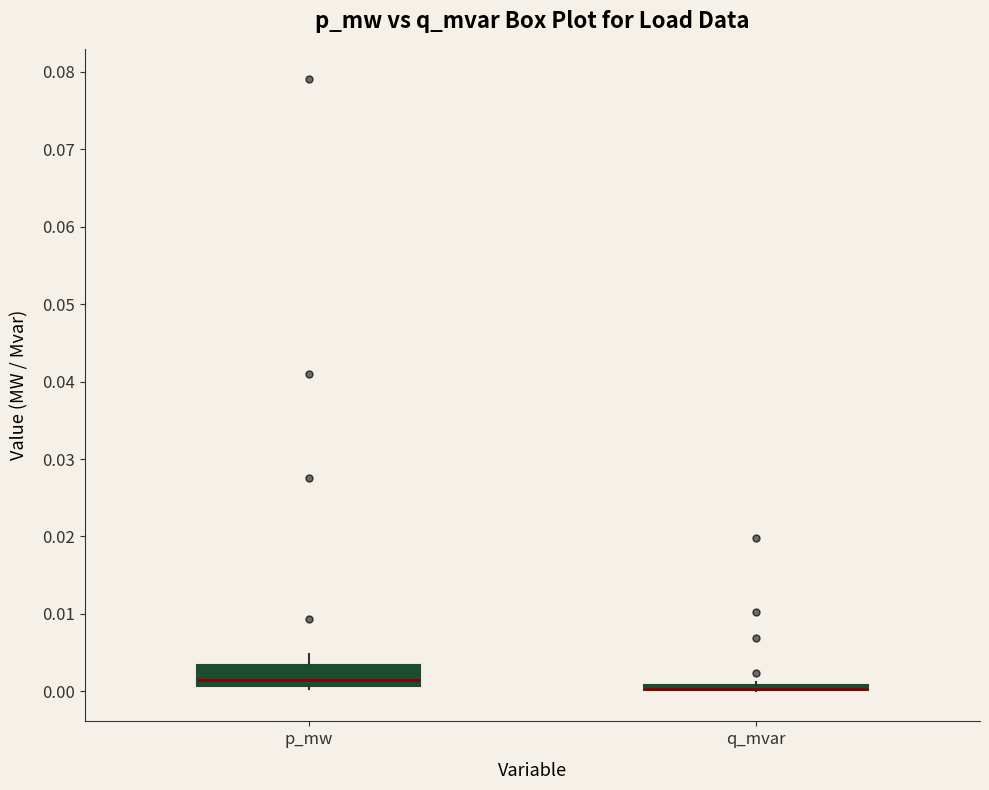

Which box is the tallest, from its lower edge to its upper edge?

p_mw